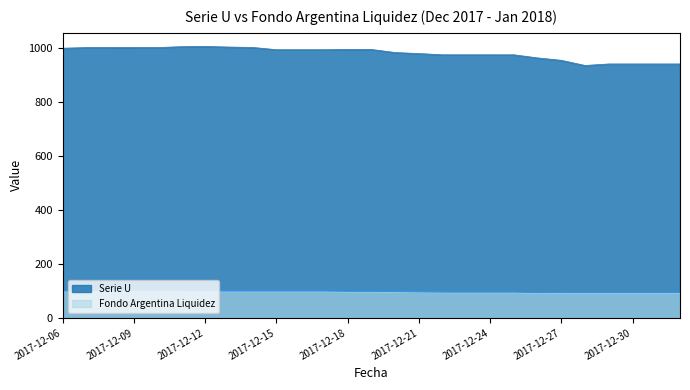

True or false: Fondo Argentina Liquidez has a value of 99.5 at 2017-12-13.

True